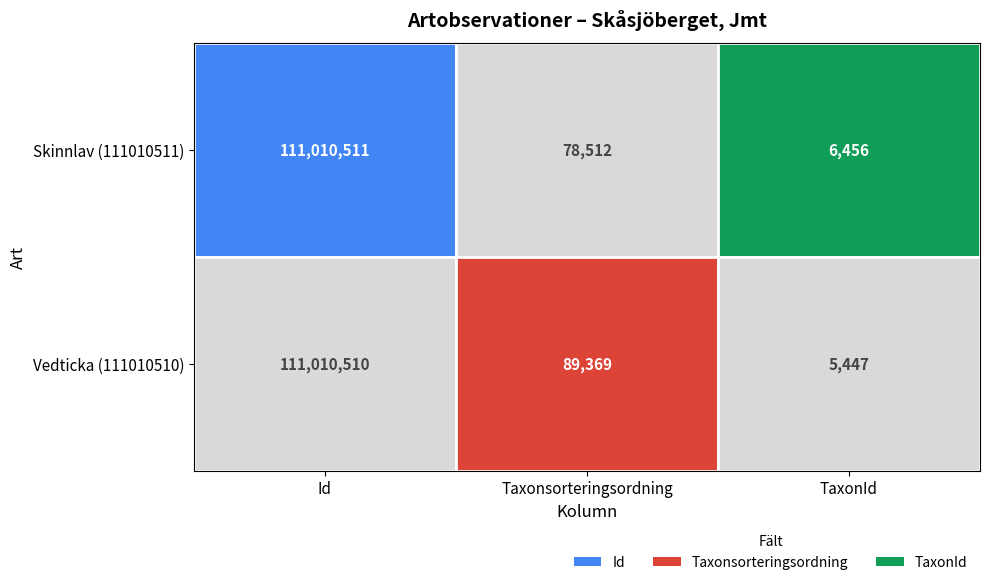

Rank the series at TaxonId from highest to lowest value.

Skinnlav, Vedticka